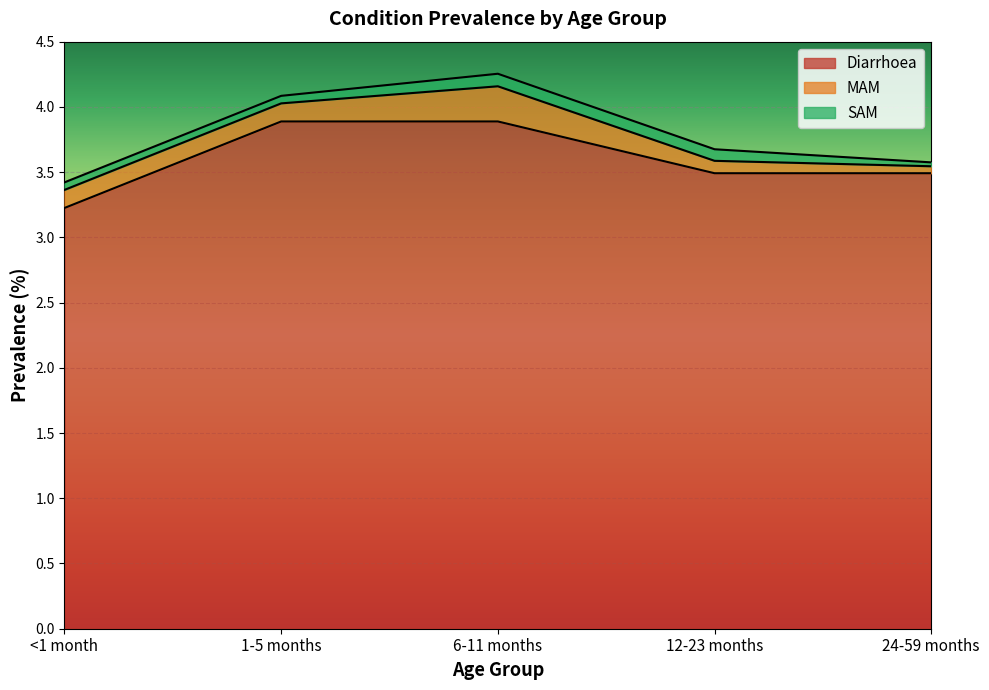

What is the difference between the Diarrhoea values at 1-5 months and <1 month?

0.7